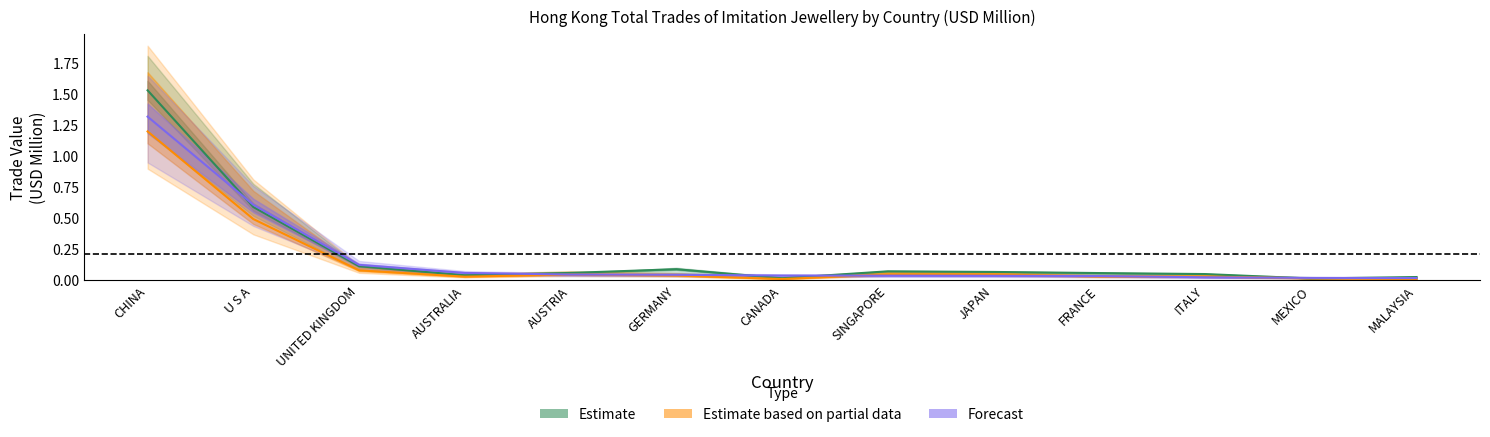

What is the label of the 5th point from the right?

JAPAN